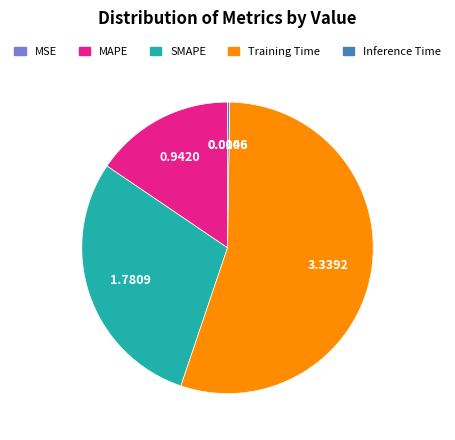

Do MAPE and Training Time together represent more than half of the pie?

Yes